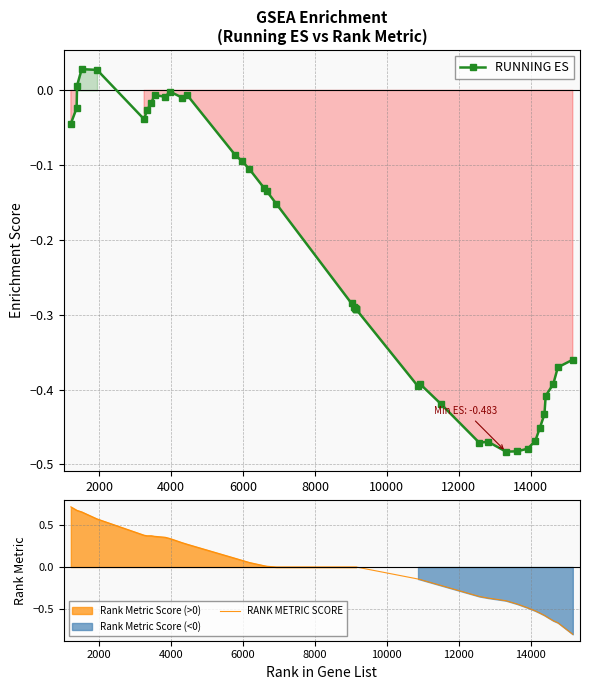

At how many categories does at least one series exceed 0?

18